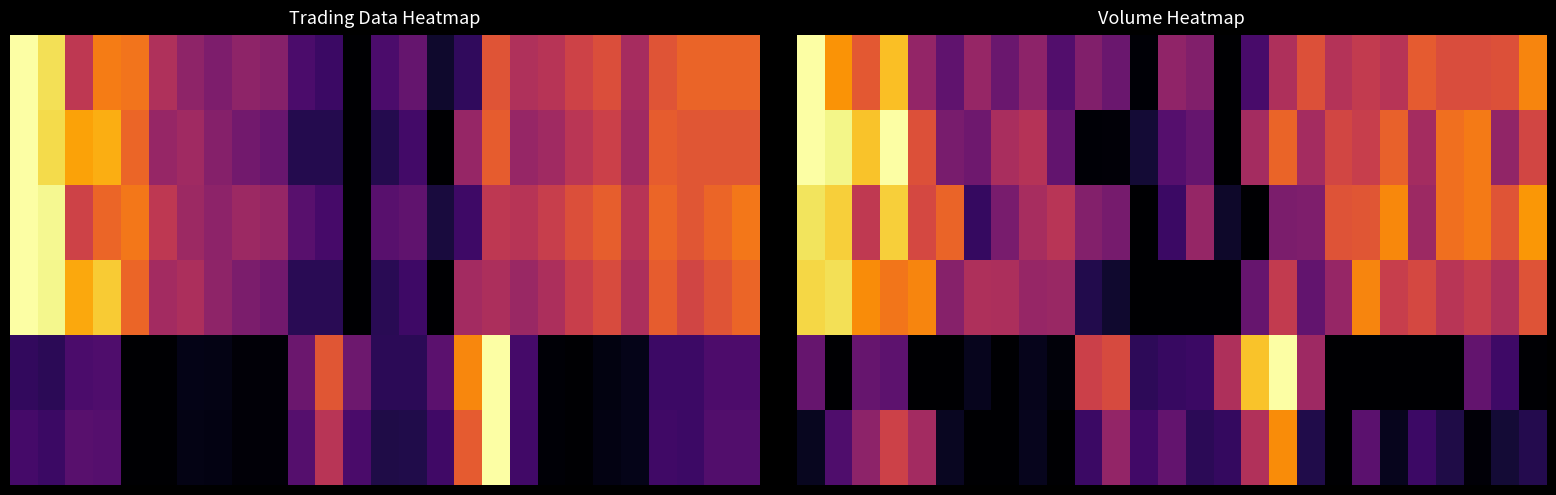

How many categories are shown in the chart?

27